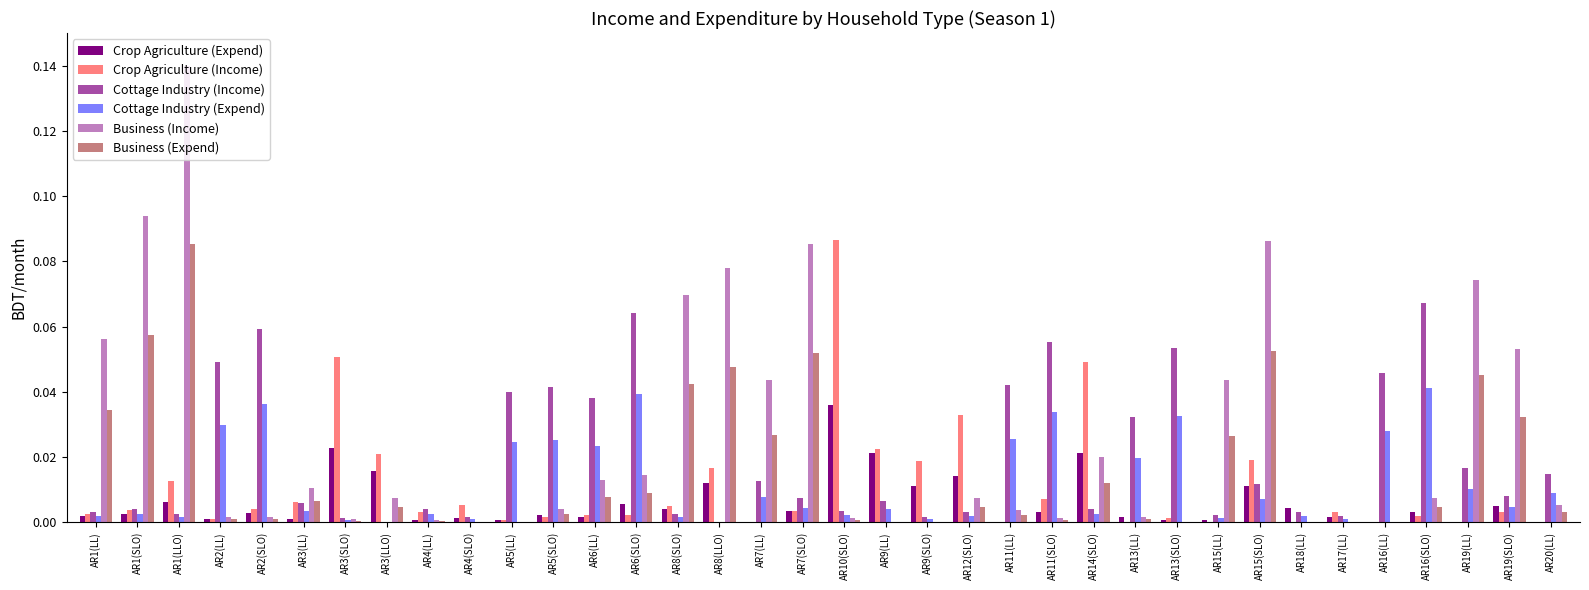

How many groups of bars are there?

36